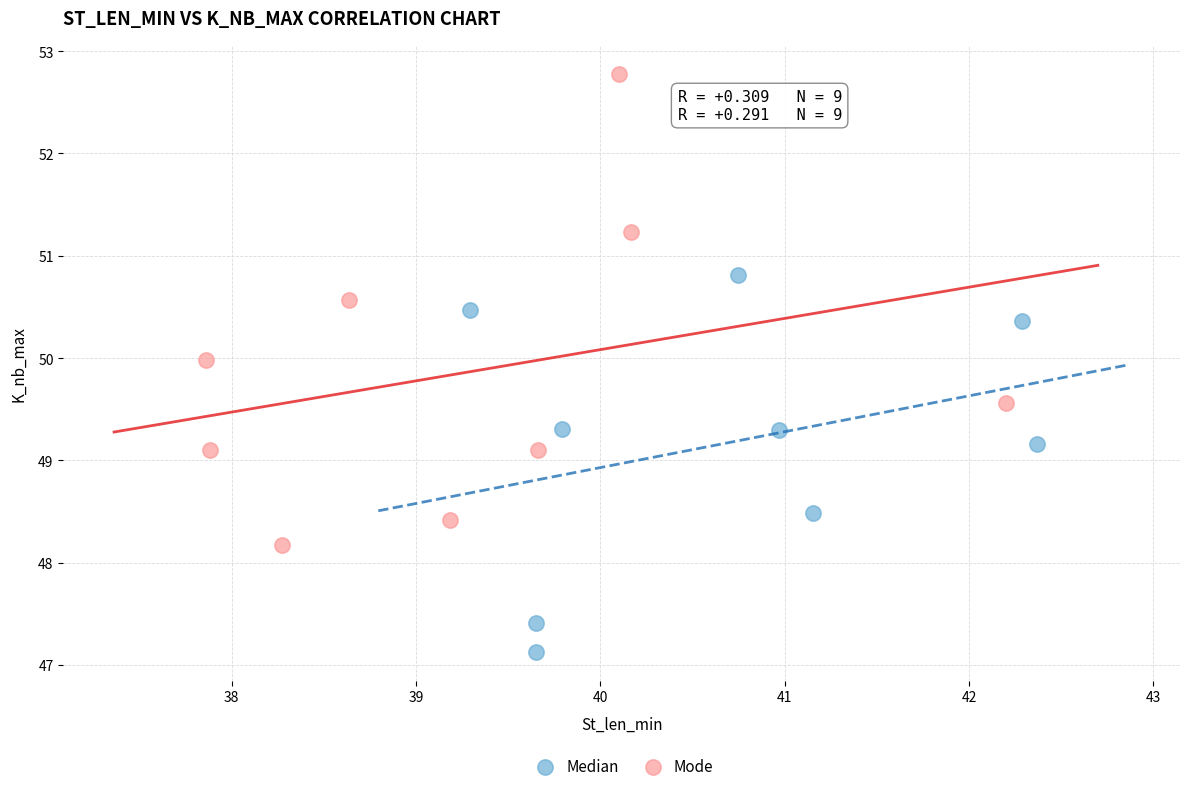

What are all the series names shown in the legend?

Median, Mode